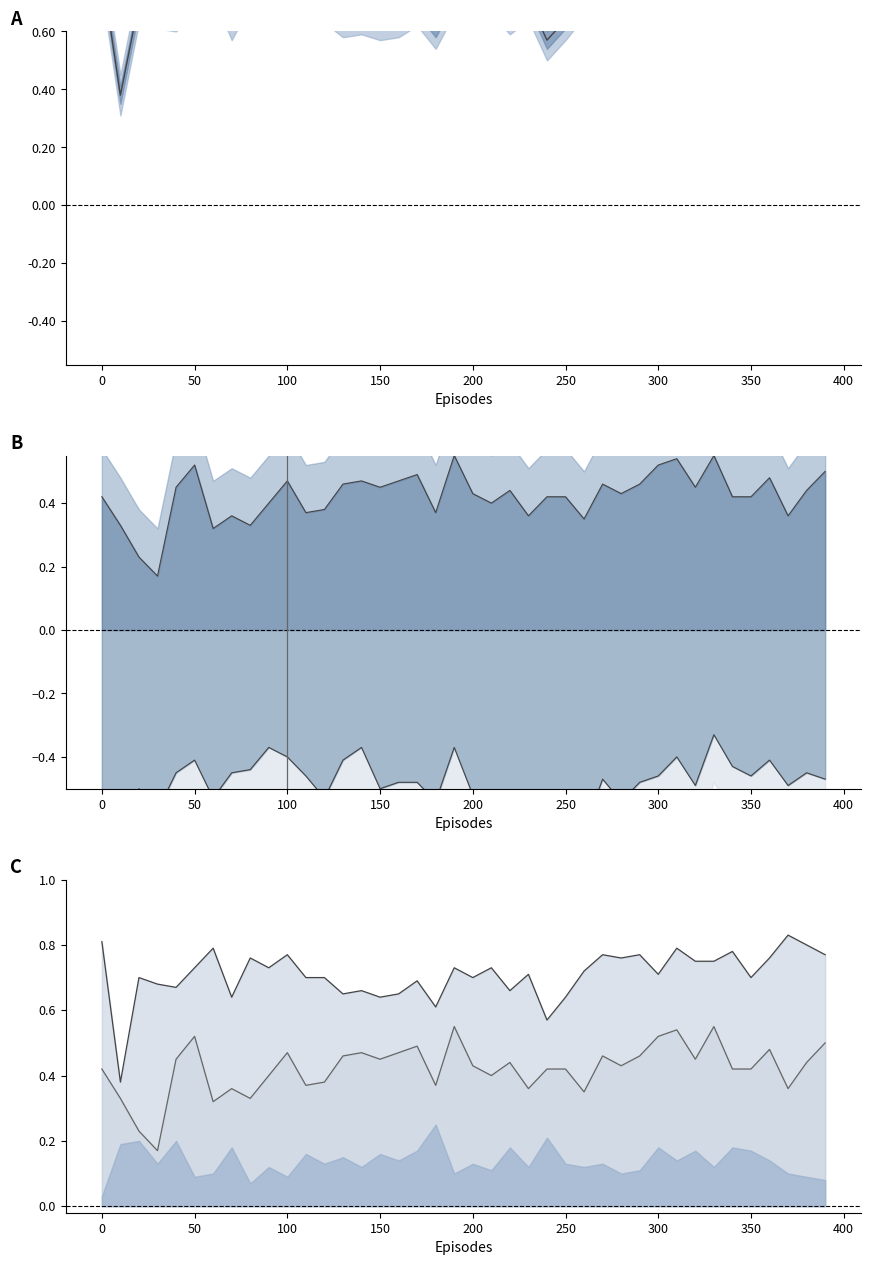

What is the spread (max minus min) of values at 100?

1.2